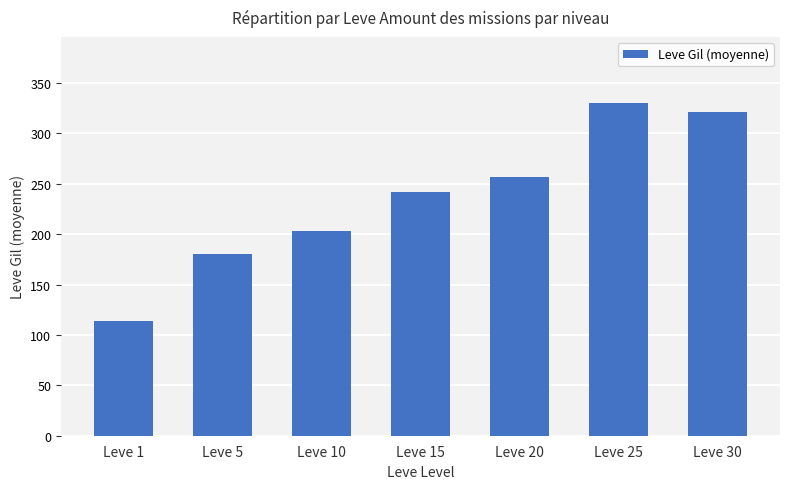

Reading left to right, extract all data points from this chart.

Leve 1=113.3	Leve 5=180.0	Leve 10=202.8	Leve 15=241.3	Leve 20=257.0	Leve 25=329.7	Leve 30=320.8